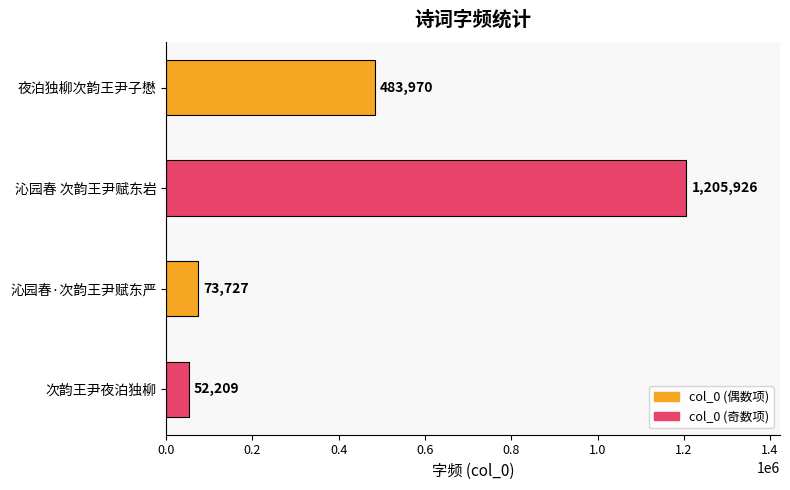

What is the smallest value displayed?

52209